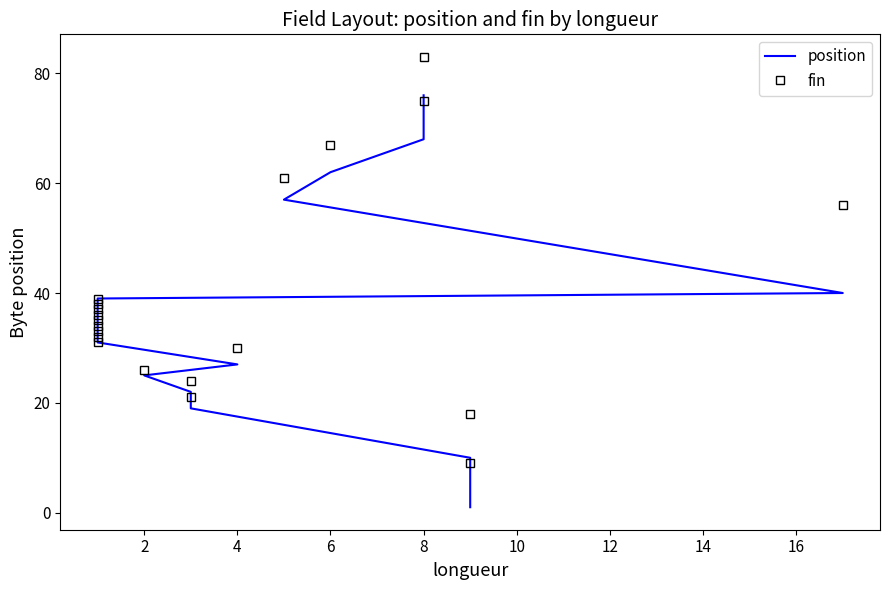

Reading left to right, what are all the values shown in this chart?

position: 1	10	19	22	25	27	31	32	33	34	35	36	37	38	39	40	57	62	68	76
fin: 9	18	21	24	26	30	31	32	33	34	35	36	37	38	39	56	61	67	75	83